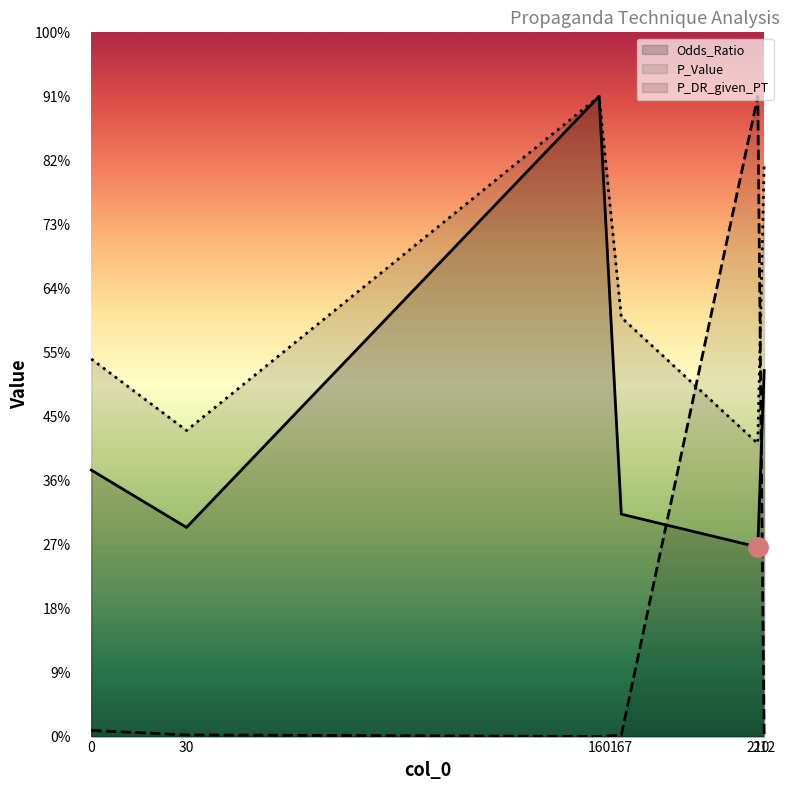

Which has a higher value, 160 or 167?

160